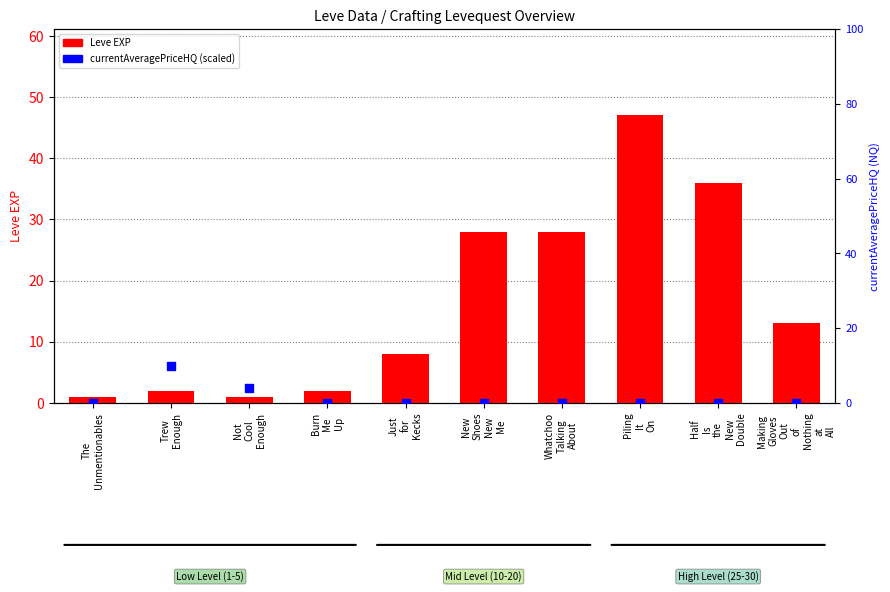

Which series has the largest total across all categories?

Leve EXP